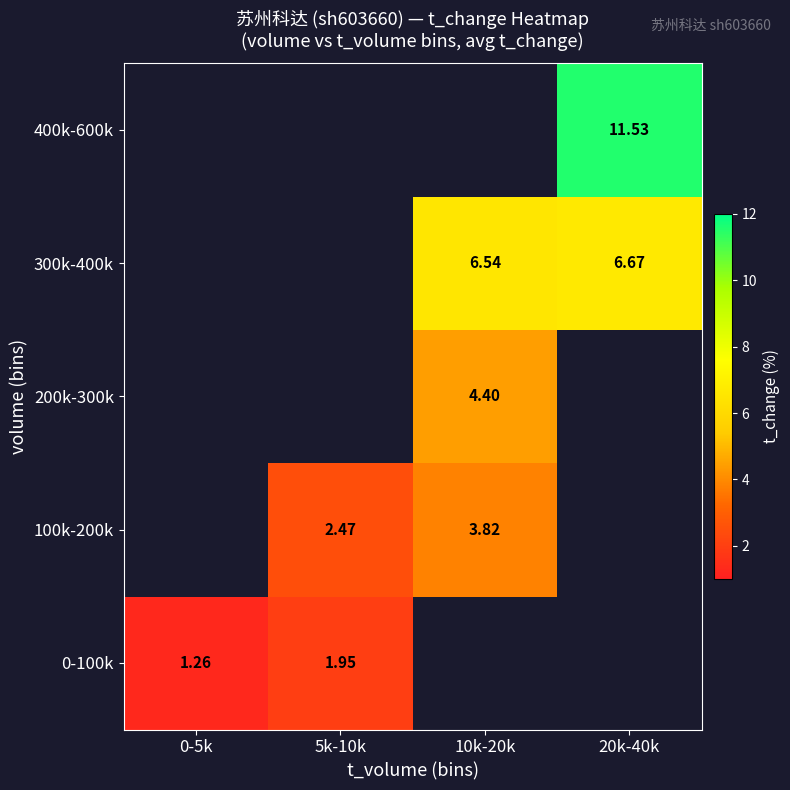

Count the number of categories in the chart.

4